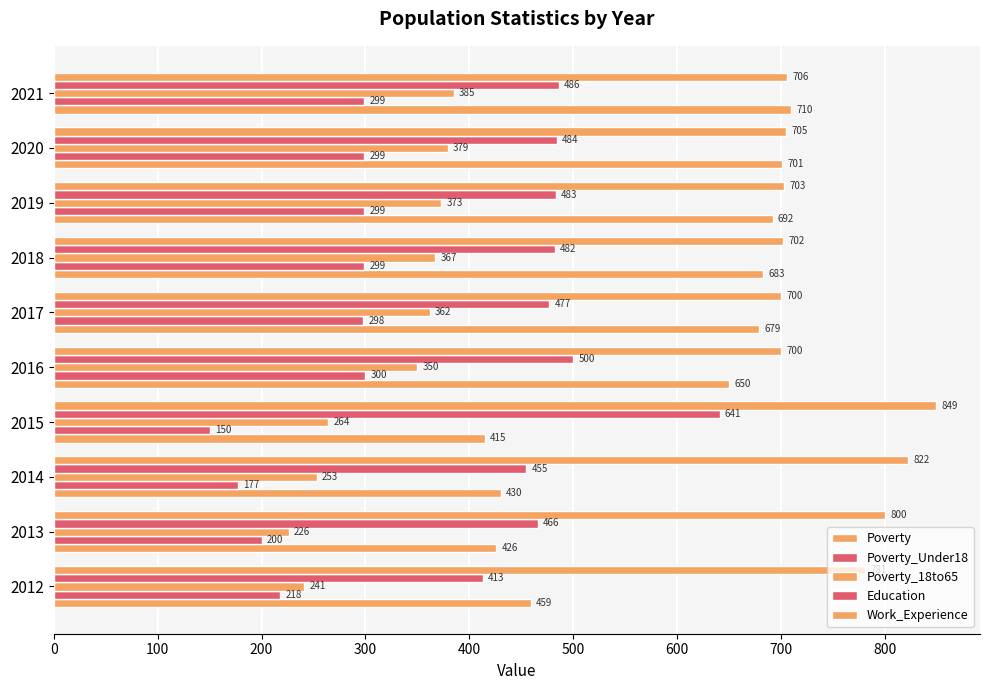

How many data points in Poverty are less than 679?

5